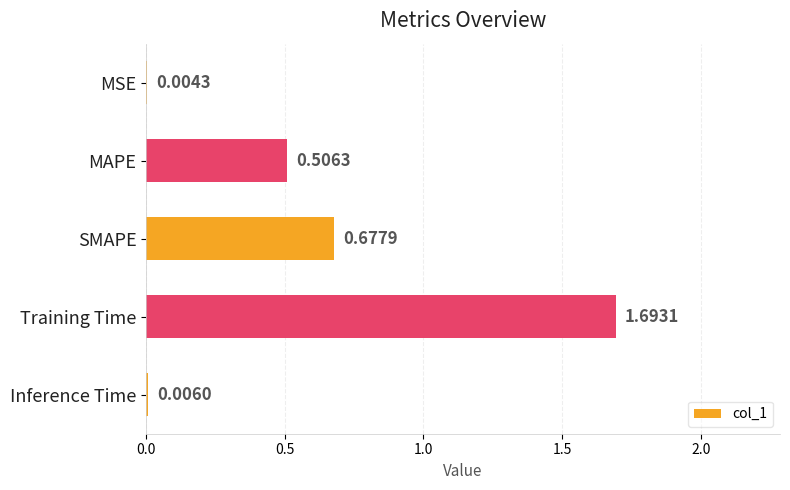

Which has a higher value, SMAPE or MSE?

SMAPE